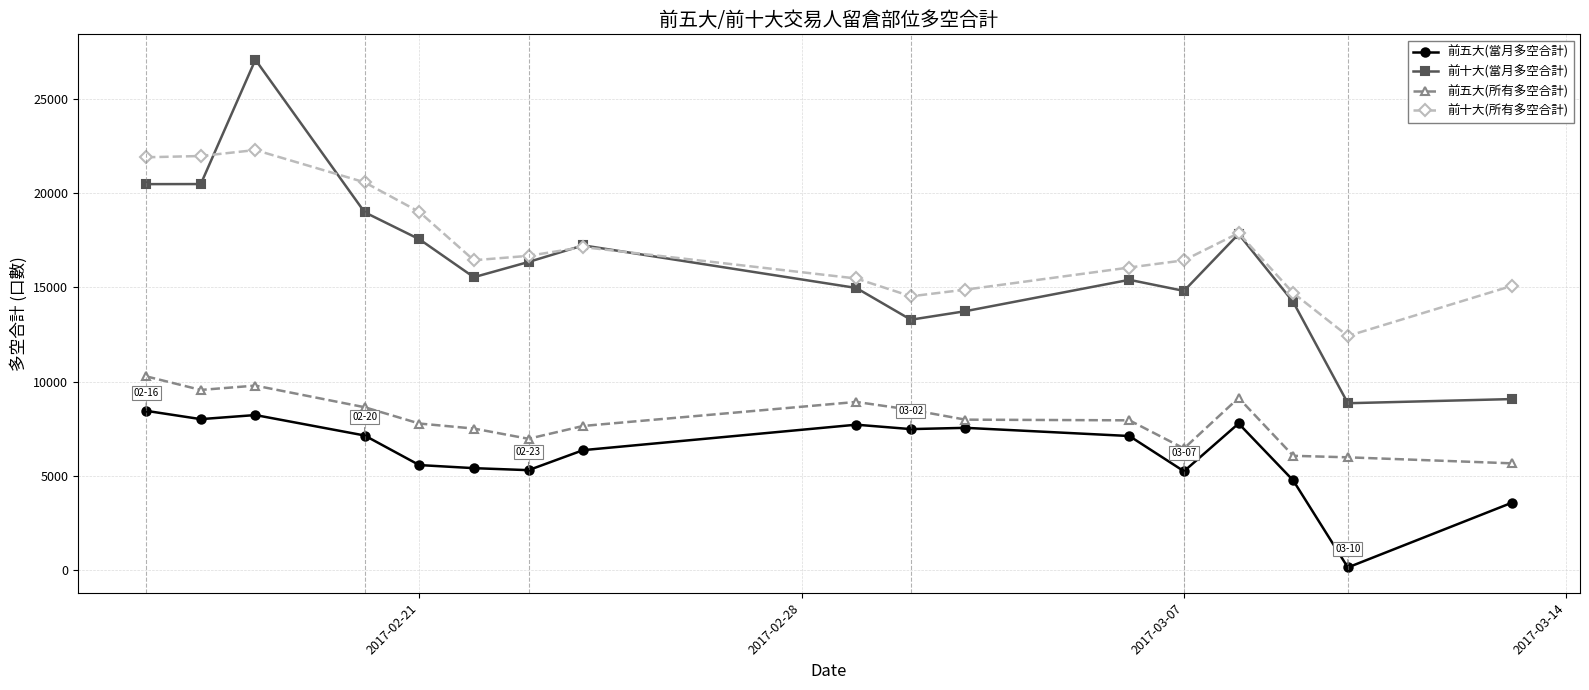

Which series has the largest range (max minus min)?

前十大(當月多空合計)